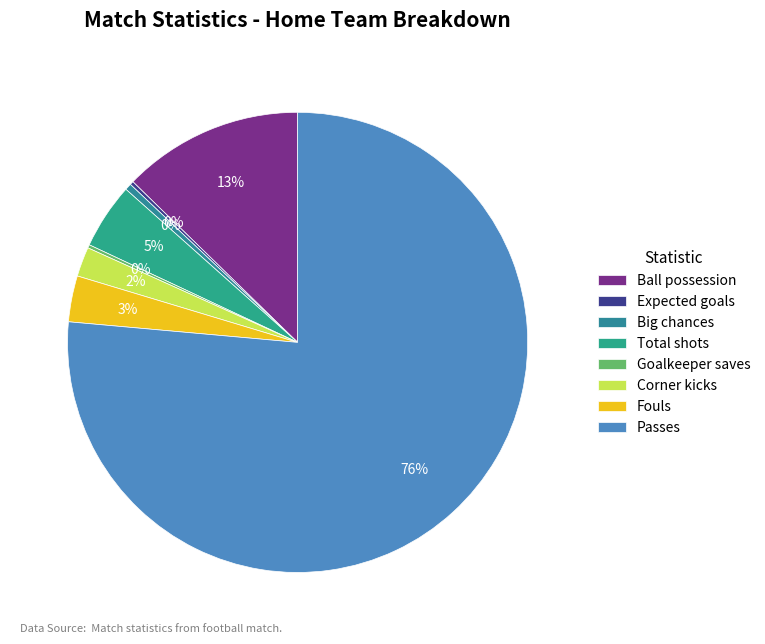

Is it true that Corner kicks is 1% of the pie?

False